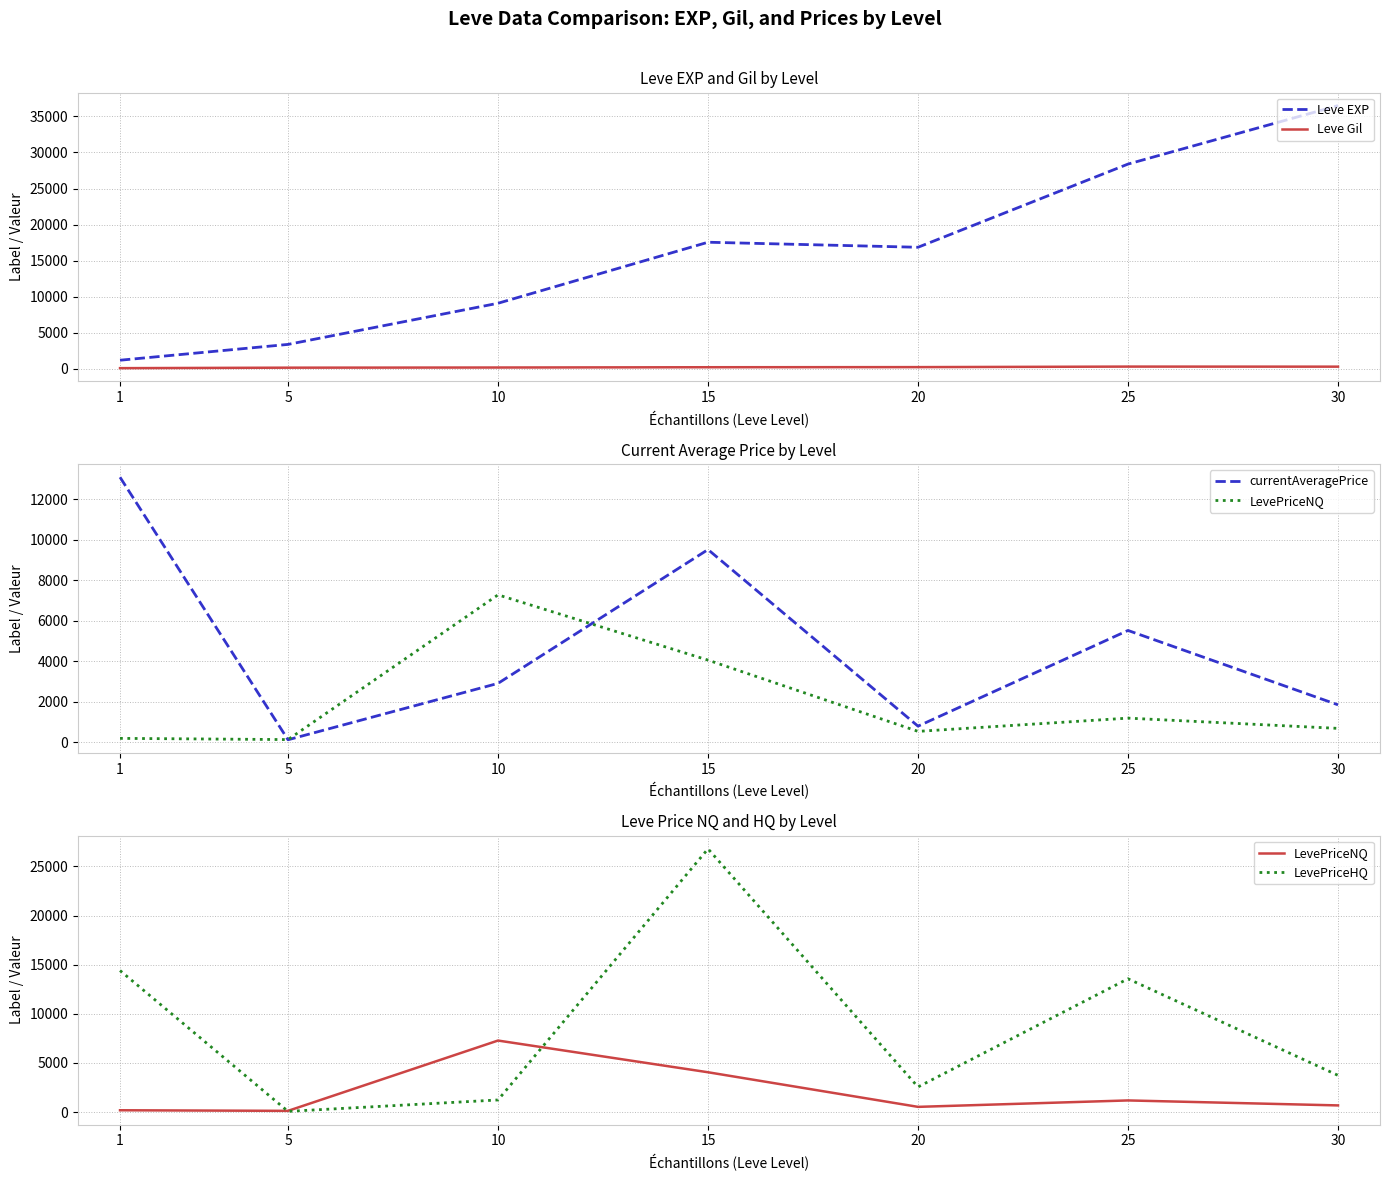

True or false: Leve Gil has more than 2 interior local peaks.

False